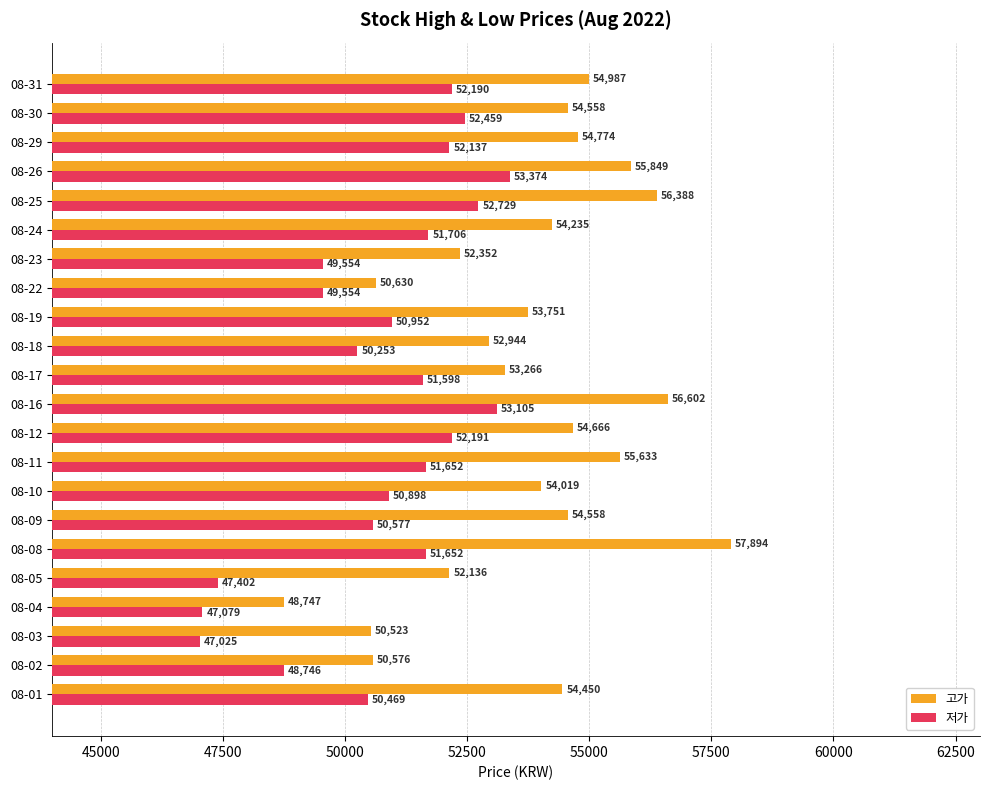

What is the maximum value for 고가?

57894